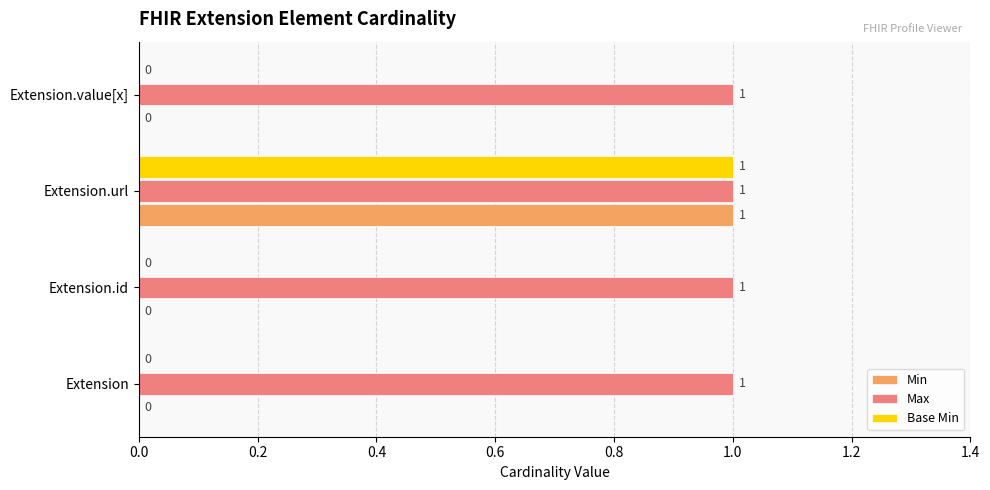

What is the total value across all series at Extension.url?

3